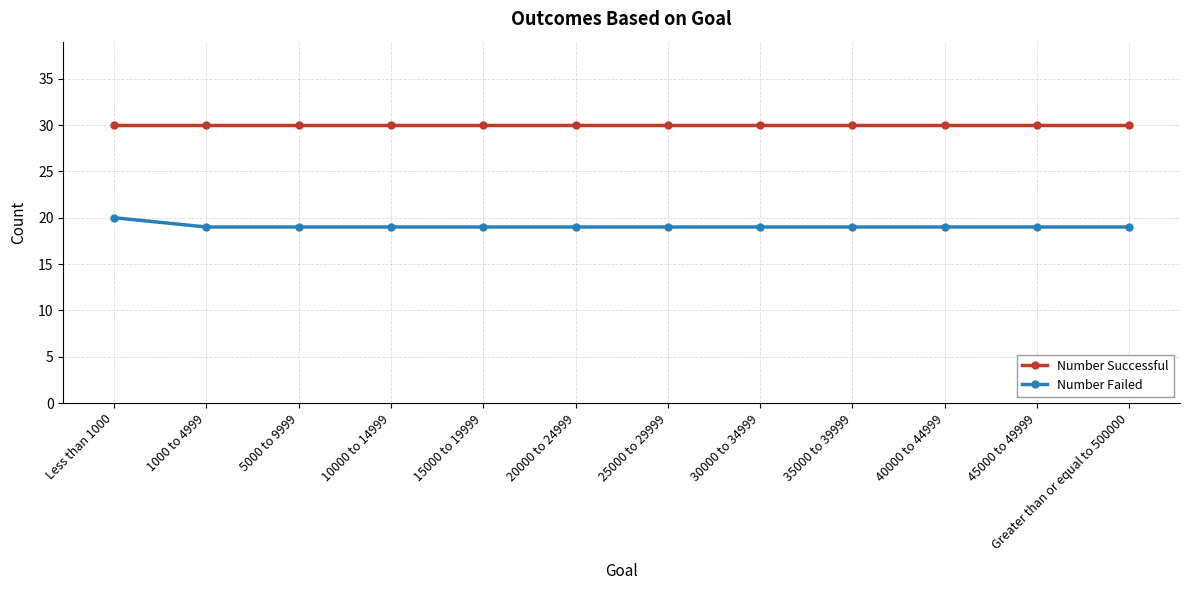

What is the label of the 6th point from the left?

20000 to 24999